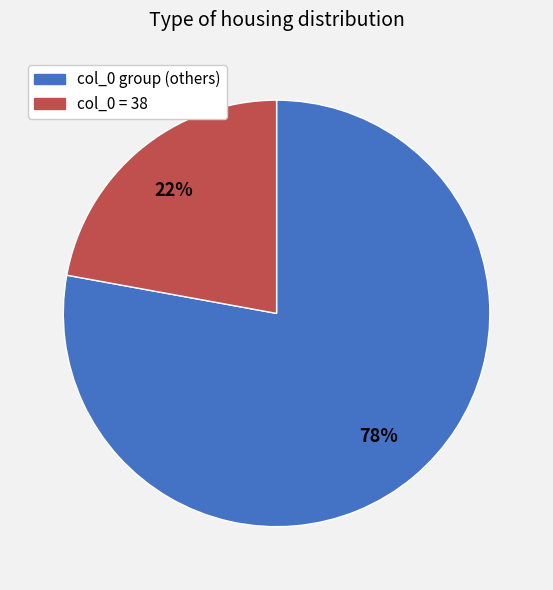

Is there any slice that represents more than half of the pie?

Yes